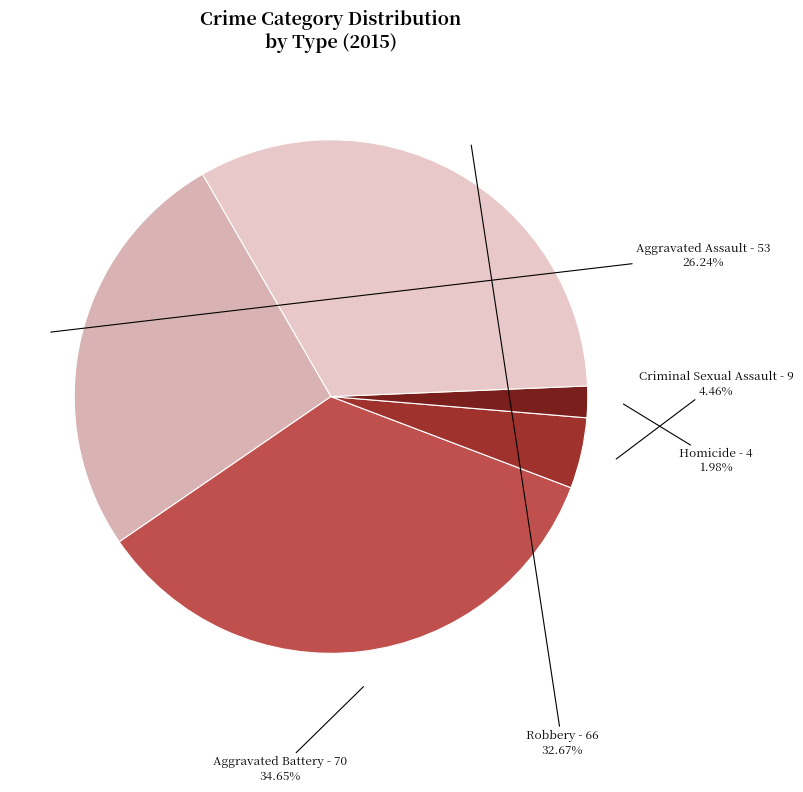

Rank the categories by value from lowest to highest.

Homicide, Criminal Sexual Assault, Aggravated Assault, Robbery, Aggravated Battery